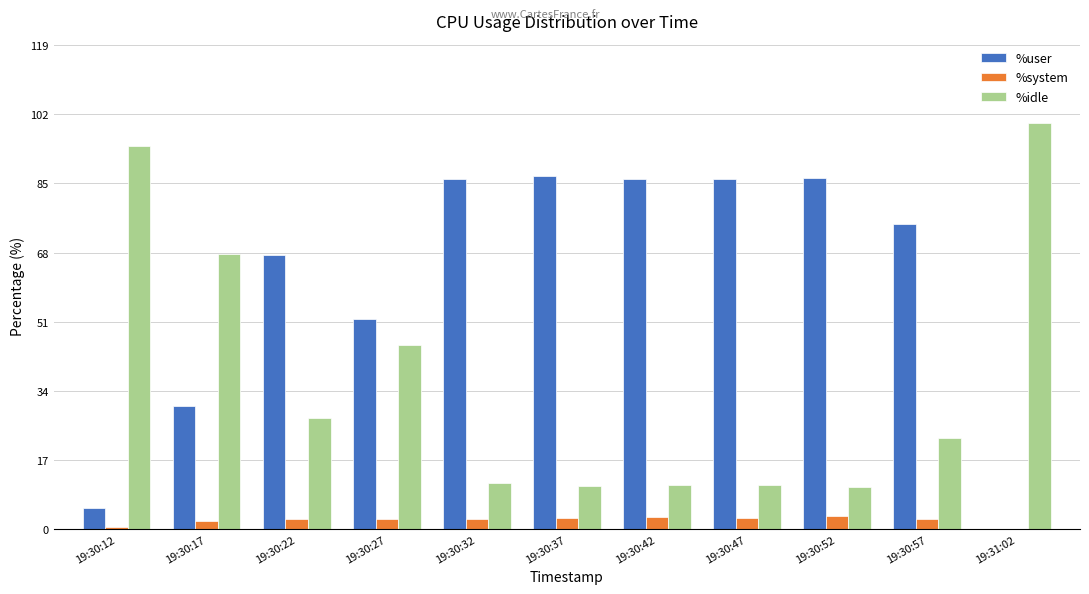

Is the value of %user at 19:30:27 greater than the value of %idle at 19:31:02?

No